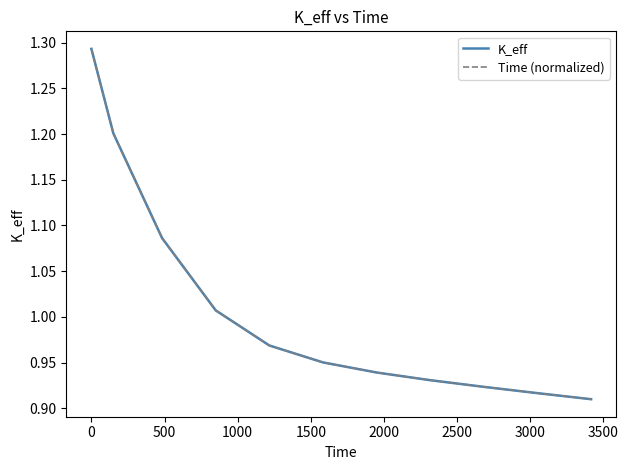

Is this an area chart (filled region under the line)?

No